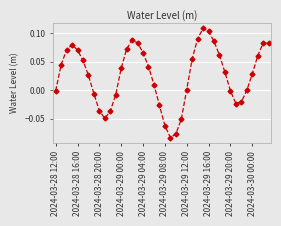

How many data points does each series have?

40